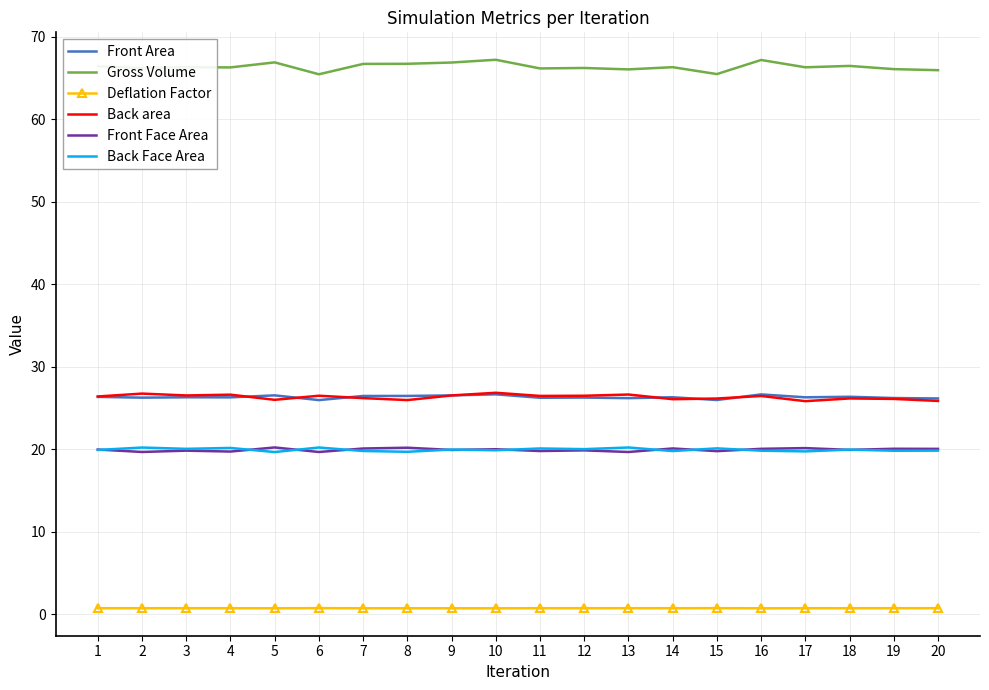

What is the lowest value of the Back Face Area series?

19.7